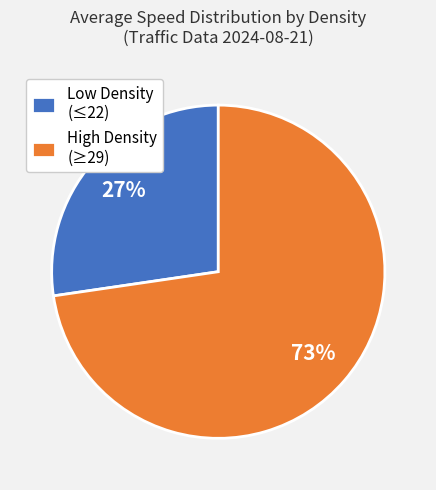

Is it true that High Density (≥29) is 73% of the pie?

True